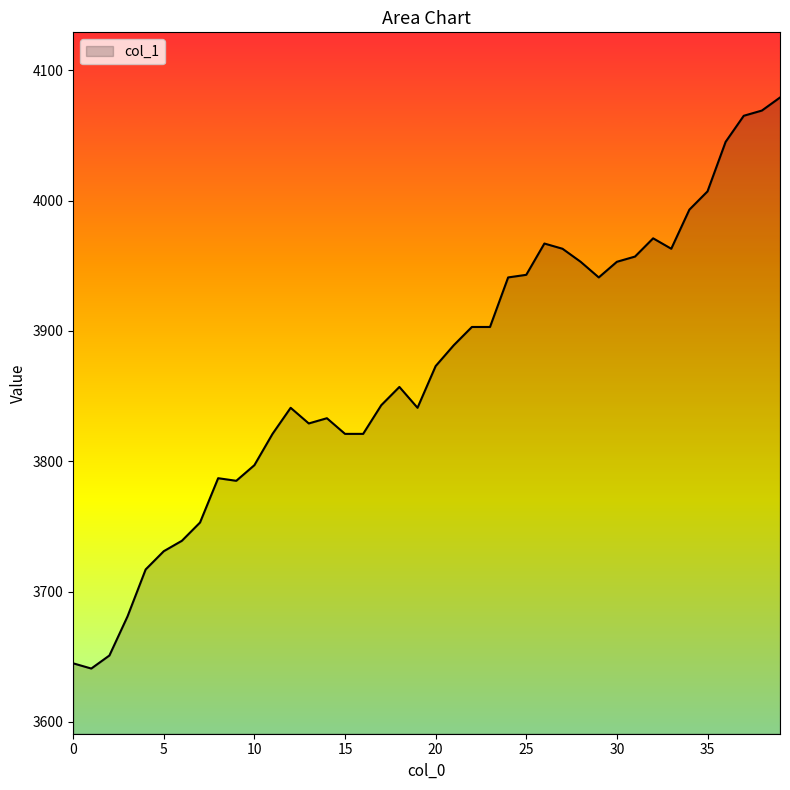

Does the chart have visible grid lines?

No